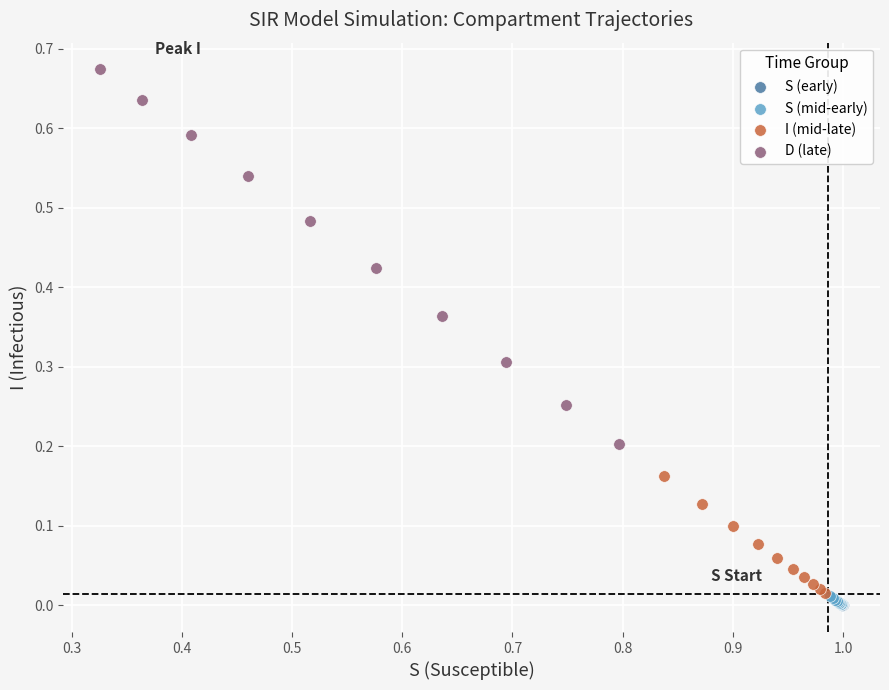

What are all the series names shown in the legend?

S (early), S (mid-early), I (mid-late), D (late)